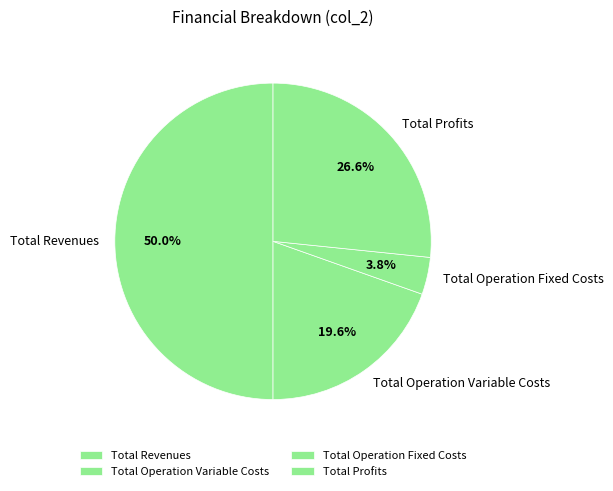

To the nearest percent, what percentage of the pie is Total Operation Variable Costs?

20%